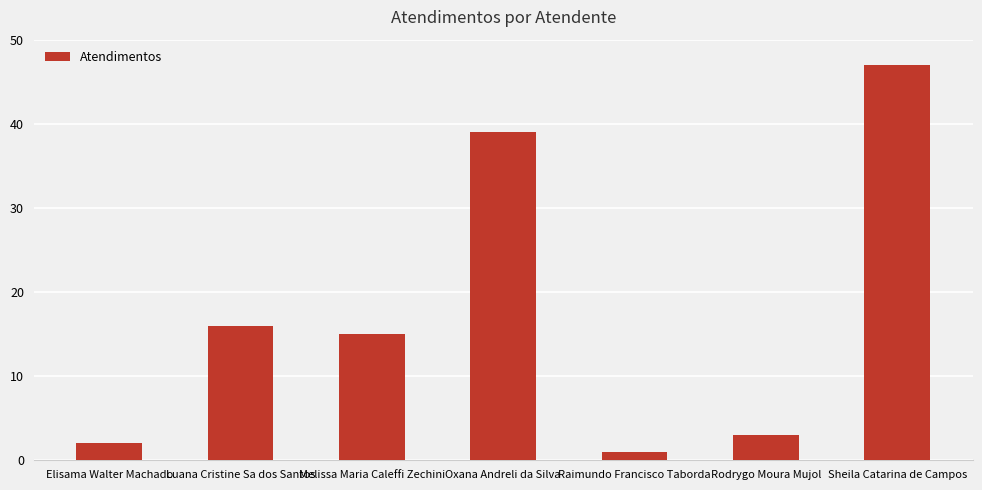

Rank the categories by value from highest to lowest.

Sheila Catarina de Campos, Oxana Andreli da Silva, Luana Cristine Sa dos Santos, Melissa Maria Caleffi Zechini, Rodrygo Moura Mujol, Elisama Walter Machado, Raimundo Francisco Taborda